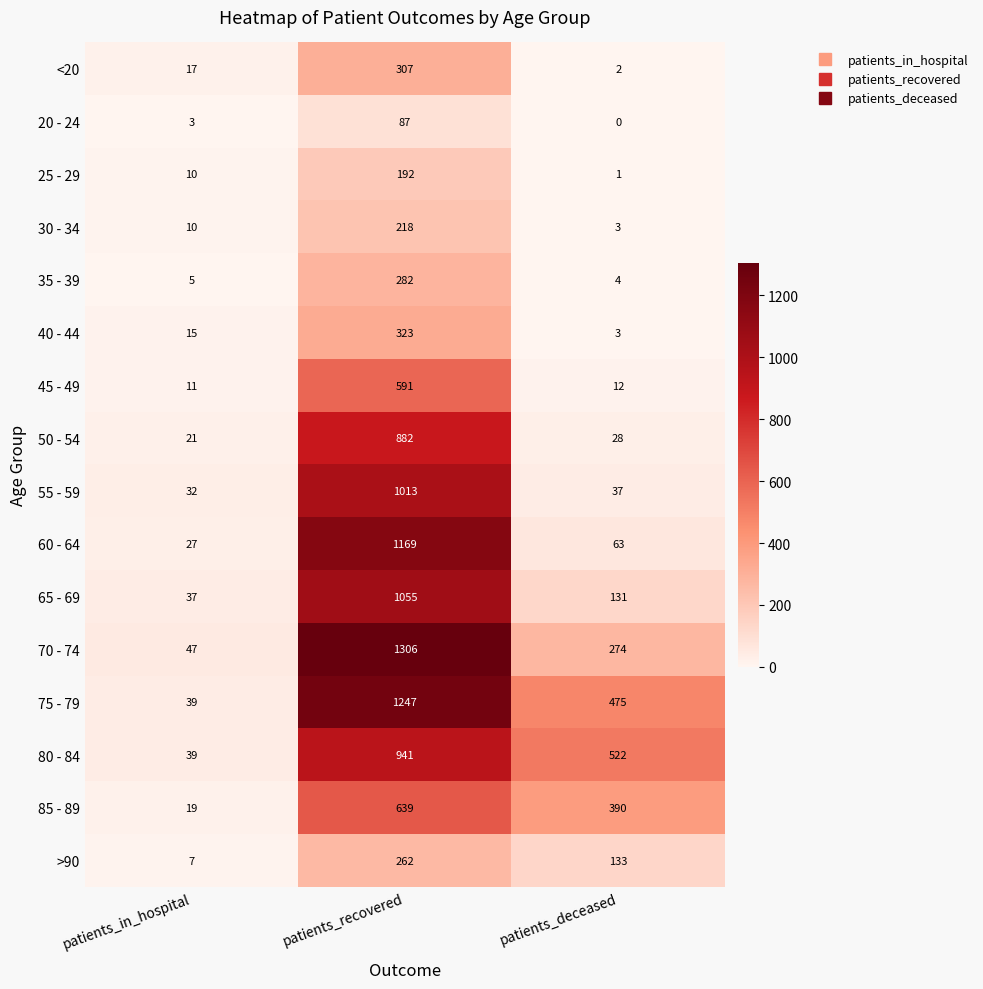

Which series has the largest total across all categories?

75 - 79